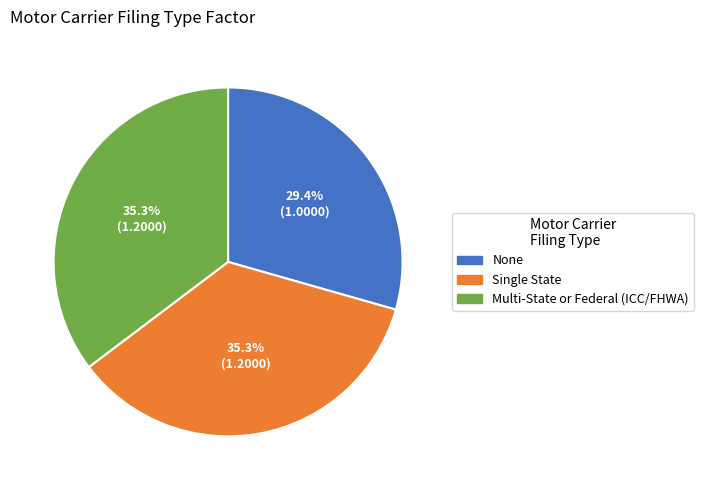

True or false: None accounts for 29% of the total.

True